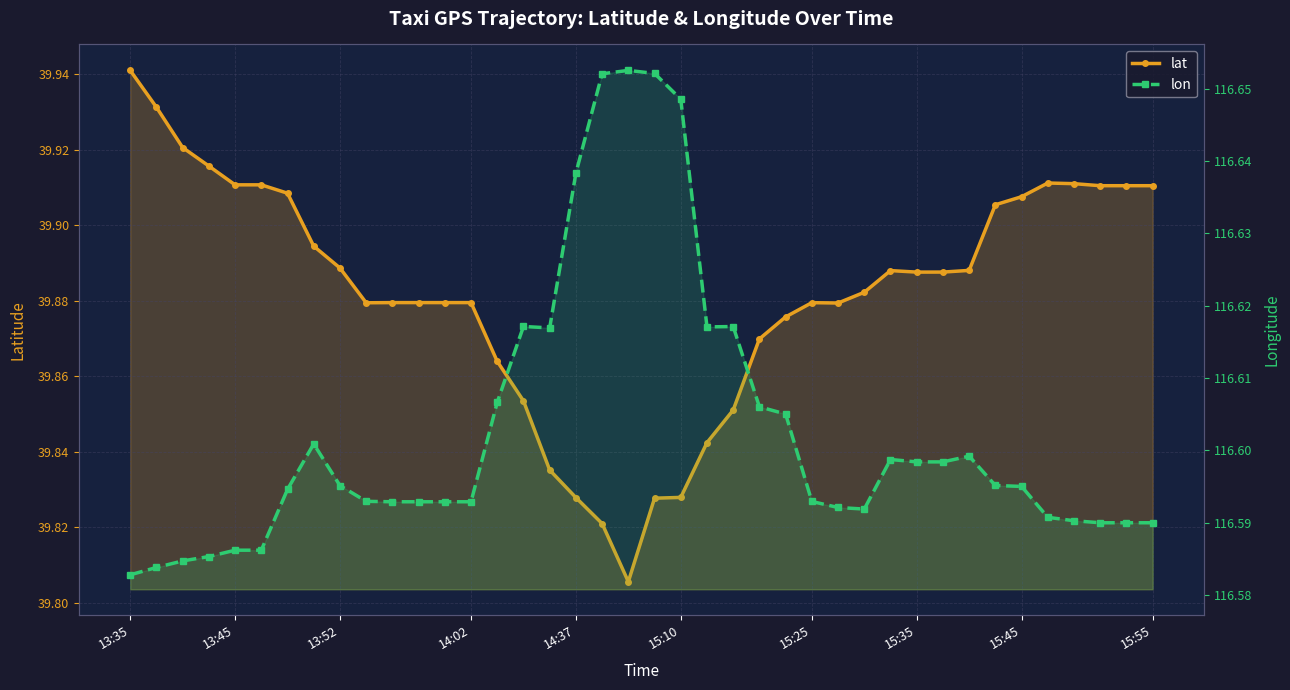

What is the difference between the maximum and minimum values in the lon series?

0.1